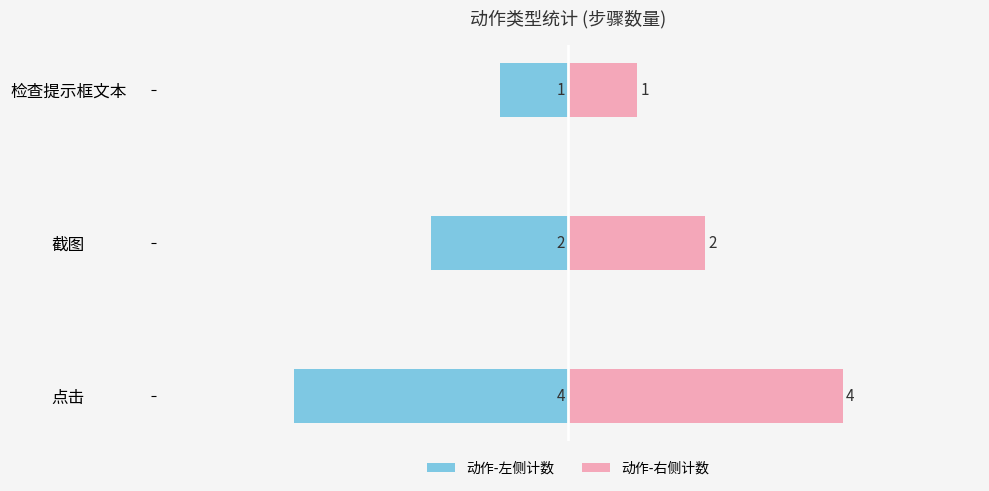

At how many categories does at least one series exceed -2?

3